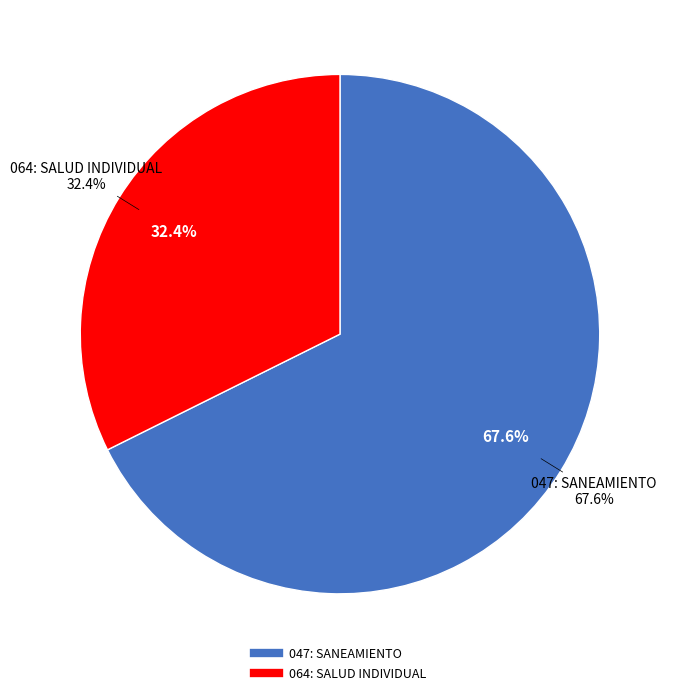

Does 047: SANEAMIENTO account for over 50% of the chart?

Yes